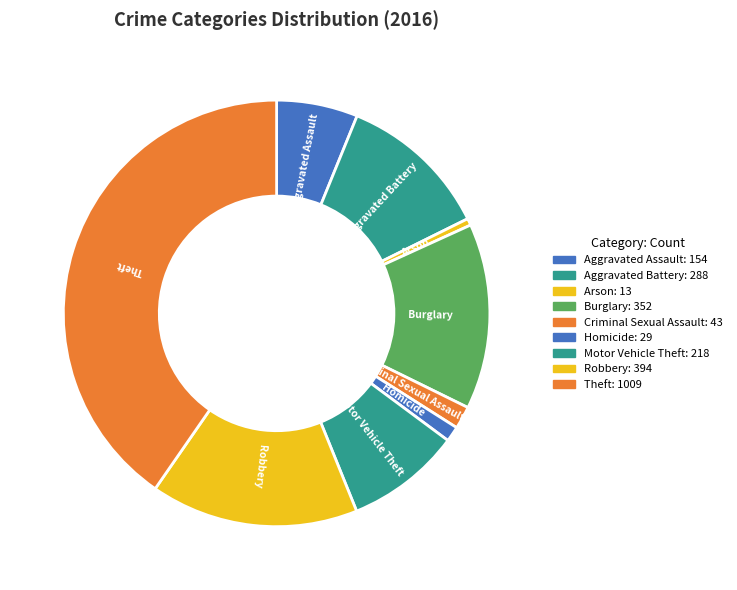

Rank the categories by value from highest to lowest.

Theft, Robbery, Burglary, Aggravated Battery, Motor Vehicle Theft, Aggravated Assault, Criminal Sexual Assault, Homicide, Arson